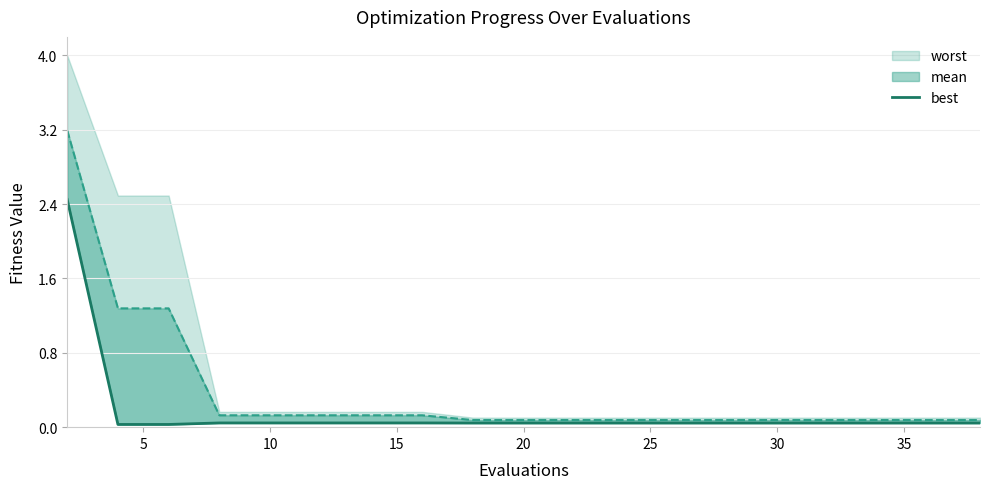

True or false: the data has more than 0 interior local peaks.

False